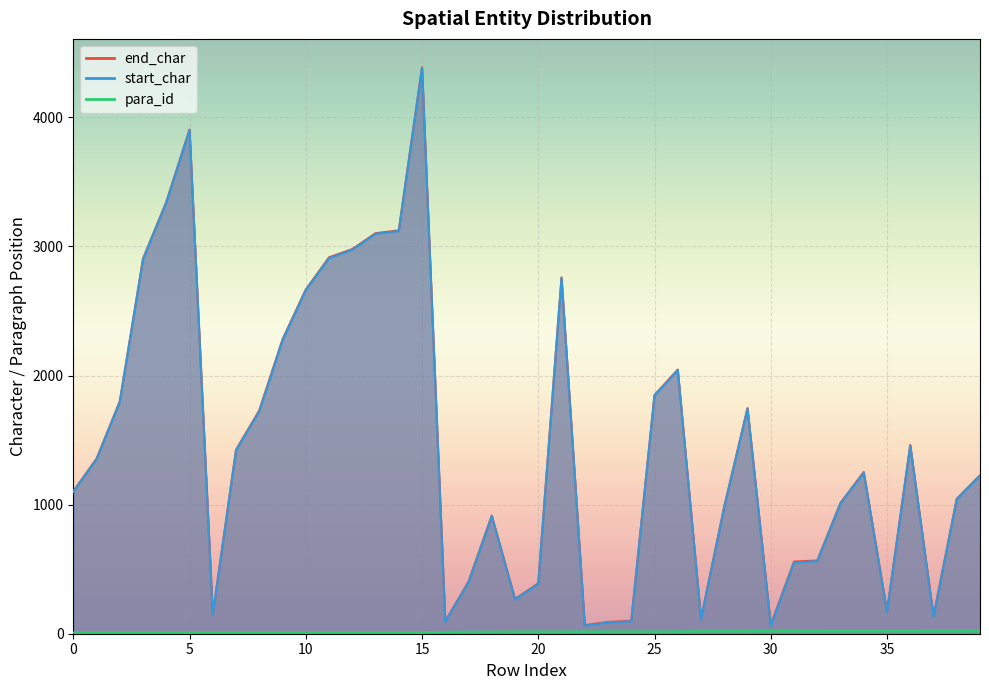

How many interior local peaks does the start_char series have?

8